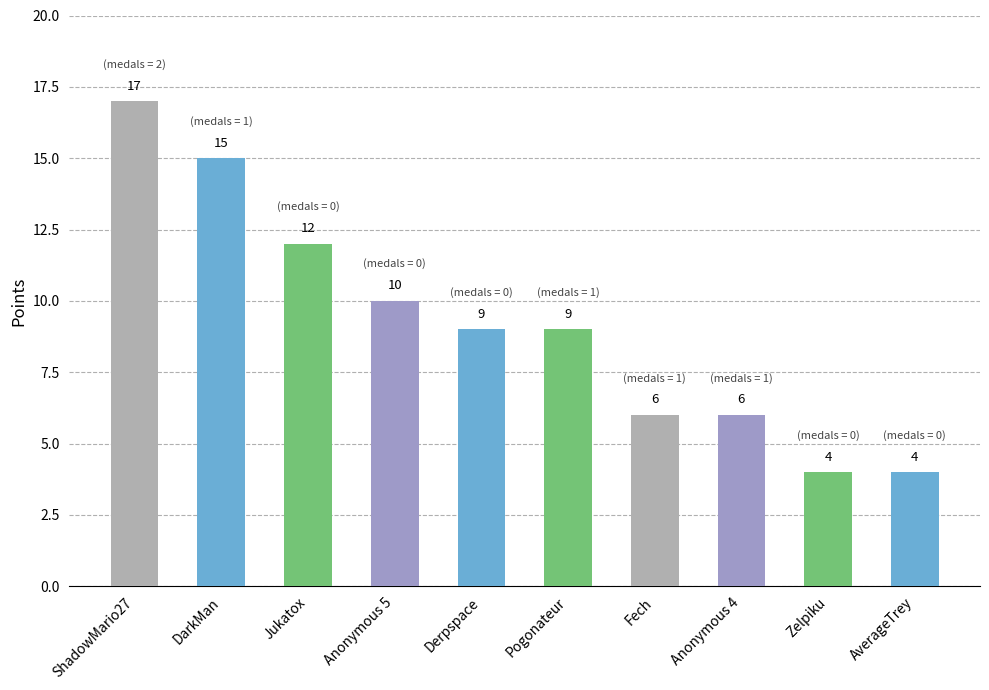

What is the minimum value shown in the chart?

4